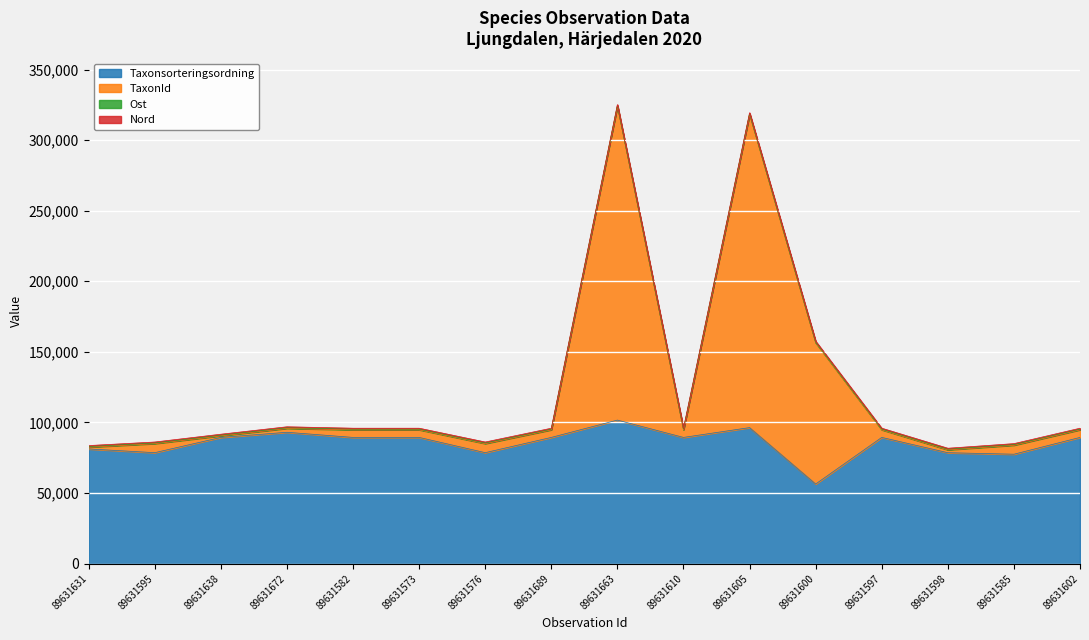

At which category is the sum across all series the highest?

89631663